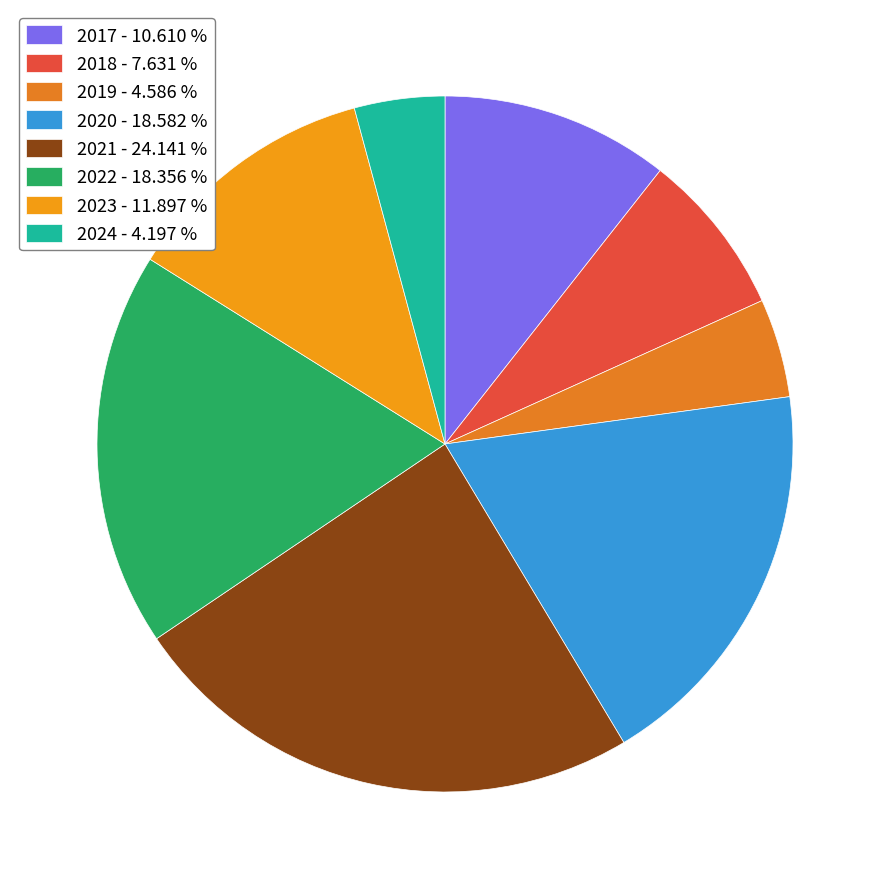

Approximately how many times larger is the value at 2017 compared to 2021?

0.4